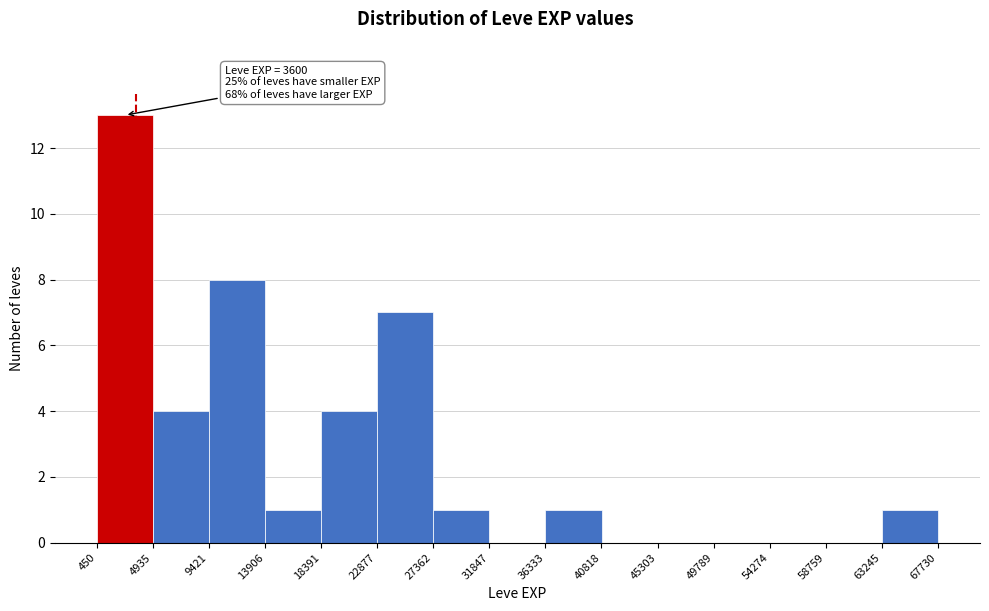

Over which range of the x-axis is the bar tallest?

450 to 4935